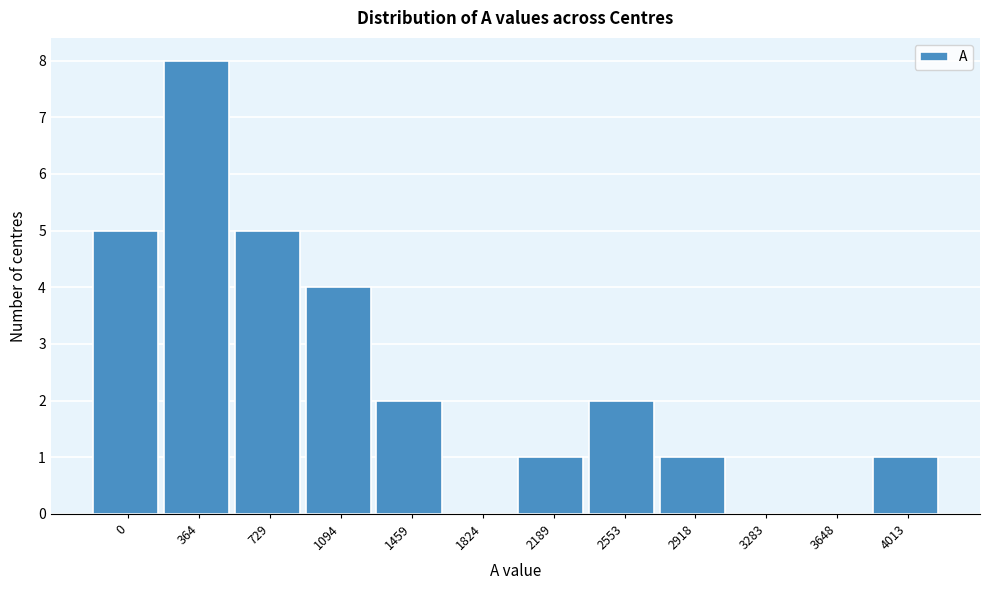

Reading right to left, what are all the values shown in this chart?

4013=1	3648=0	3283=0	2918=1	2553=2	2189=1	1824=0	1459=2	1094=4	729=5	364=8	0=5